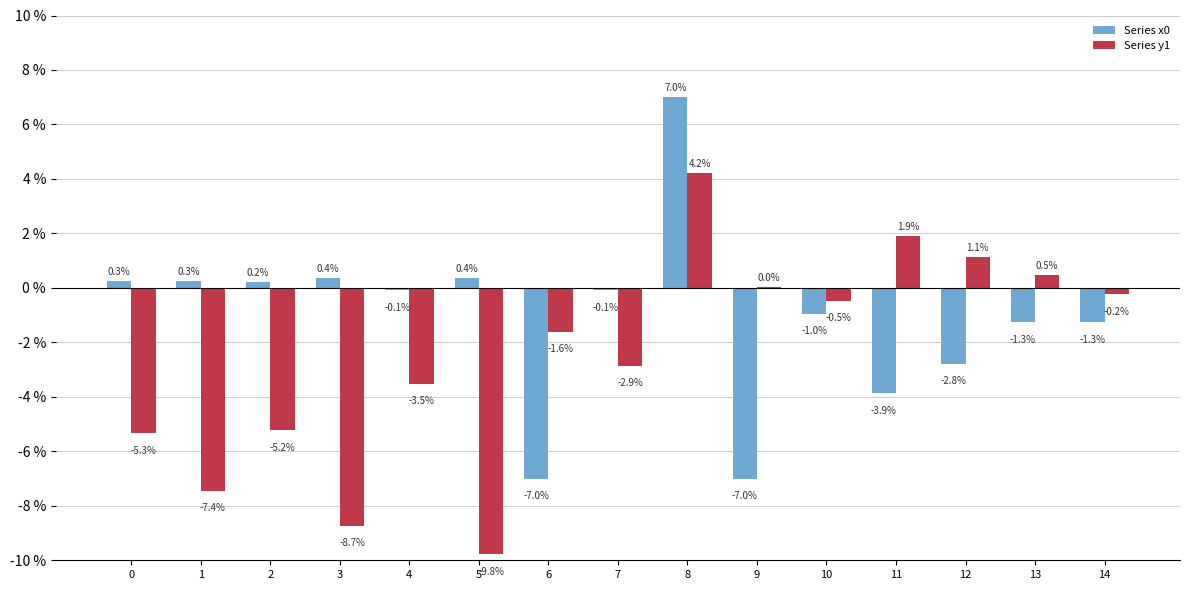

Where does the Series y1 series first go above -1?

8